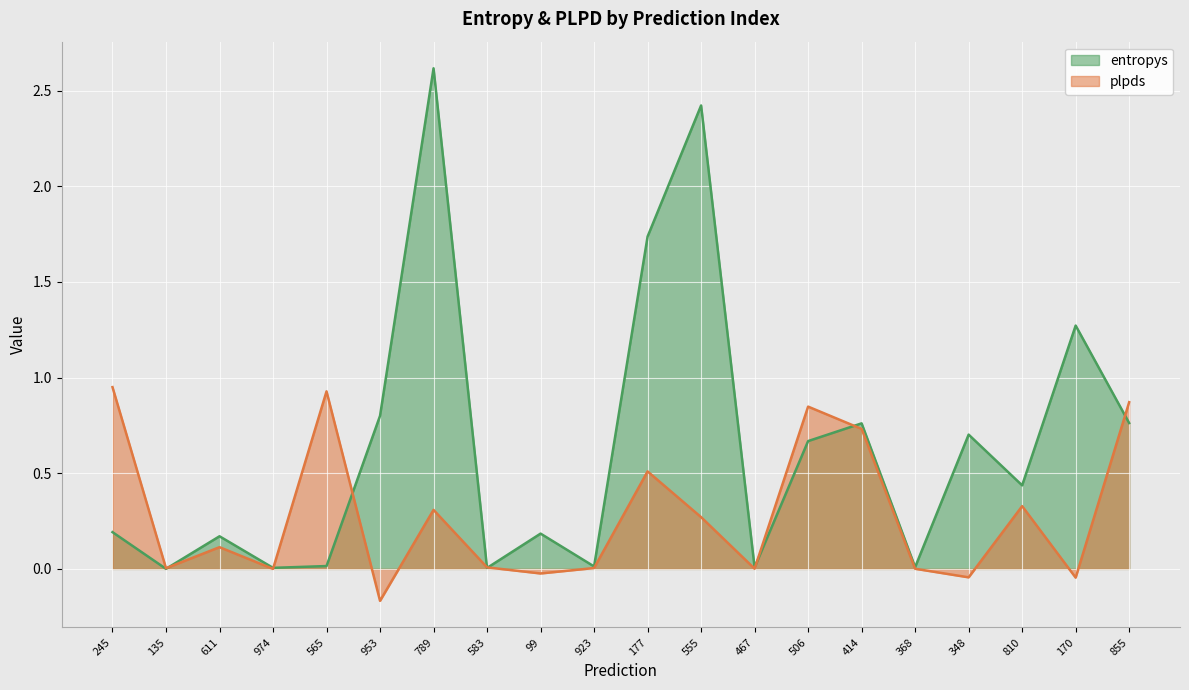

What is the total value across all series at 855?

1.6